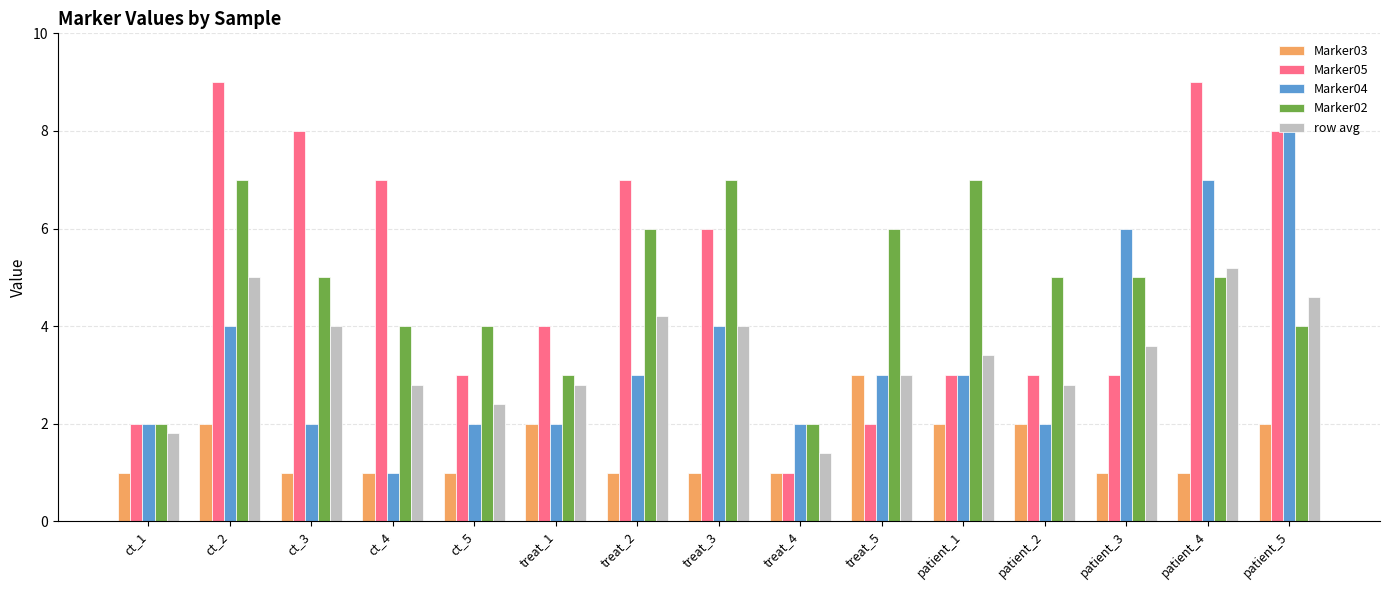

How many groups of bars are there?

15